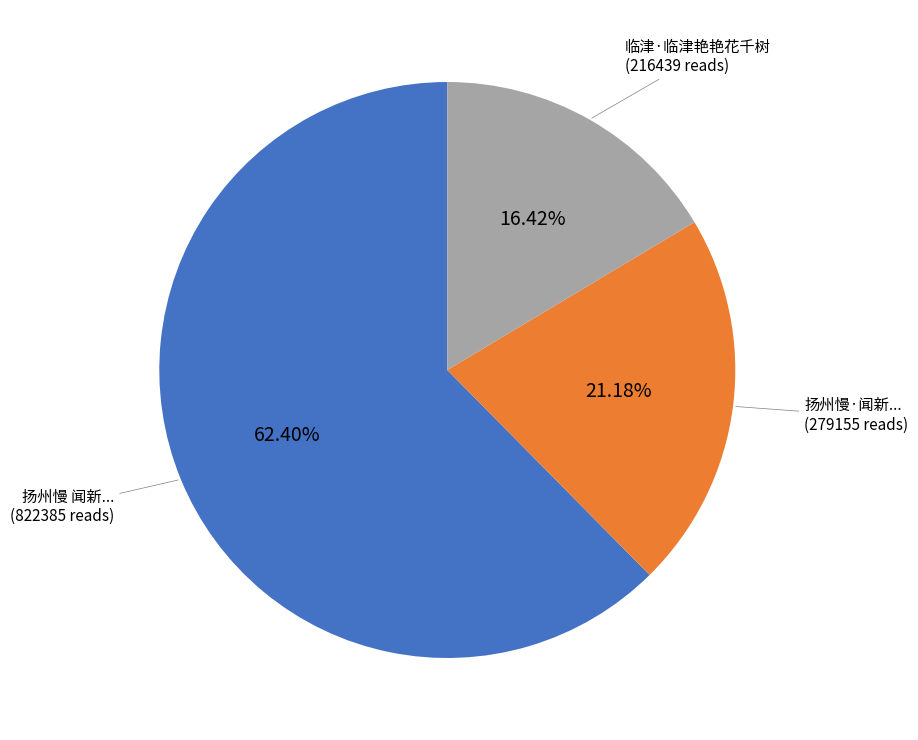

Is there any slice that represents more than half of the pie?

Yes